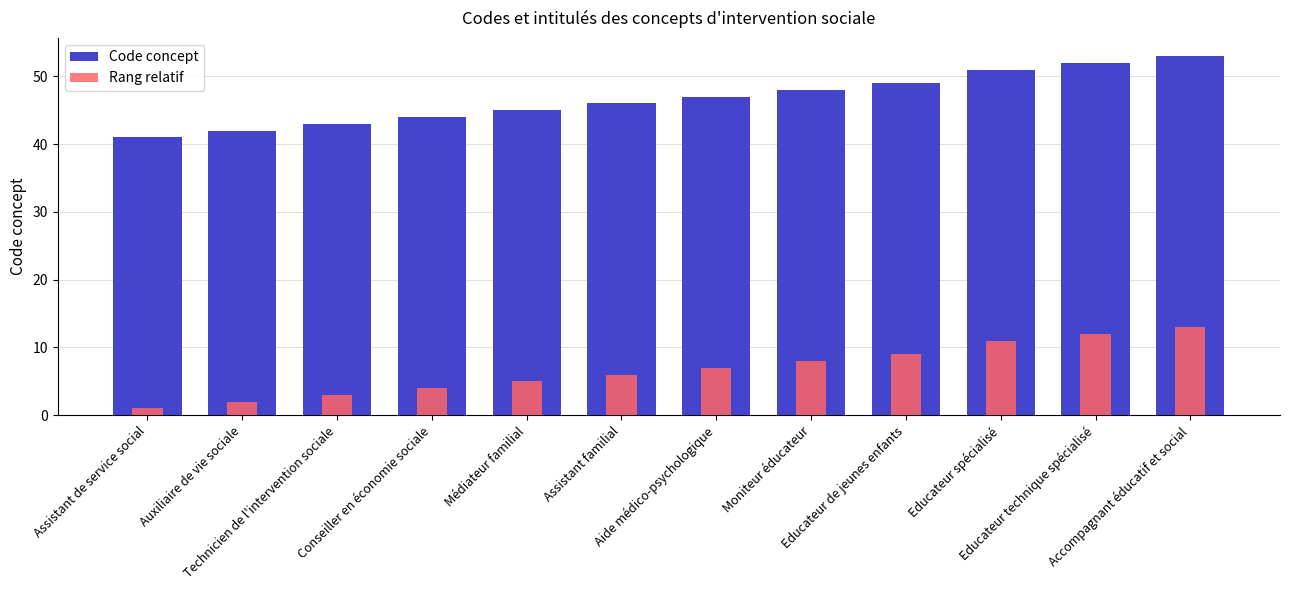

True or false: Code concept has a value of 28 at Accompagnant éducatif et social.

False